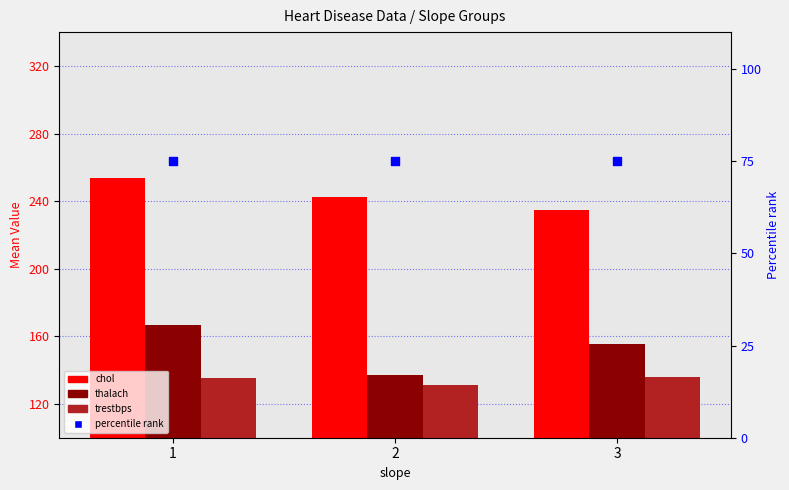

At how many categories does at least one series exceed 105?

3